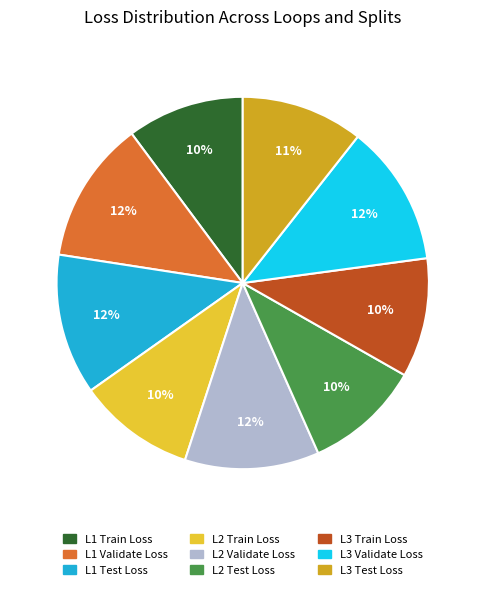

Approximately how many times larger is the value at L3 Train Loss compared to L2 Test Loss?

1.0